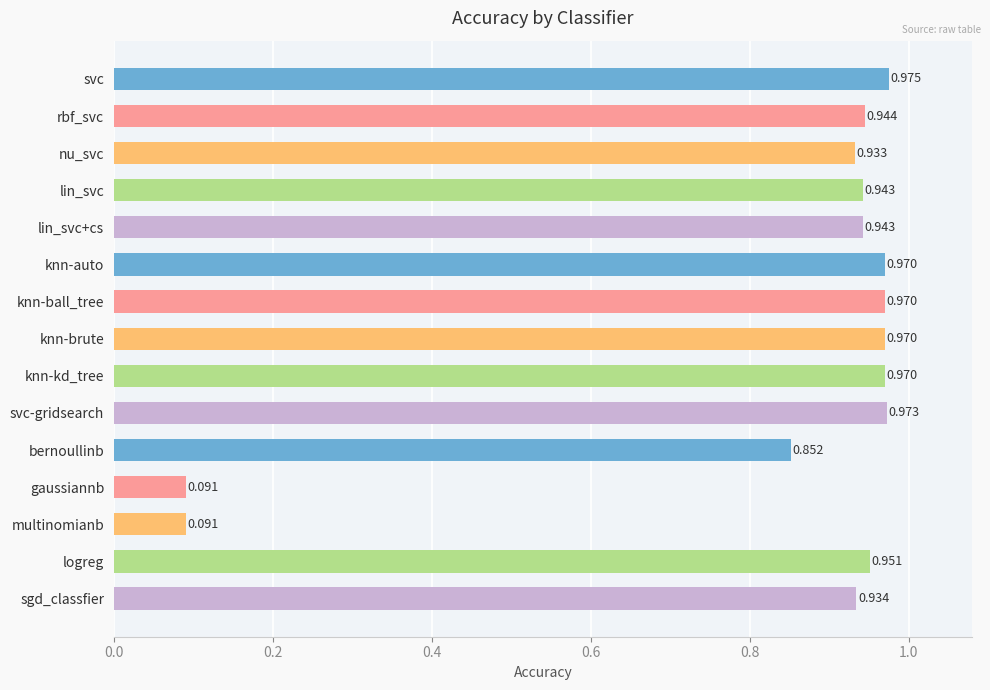

What is the label of the 7th bar from the top?

knn-ball_tree